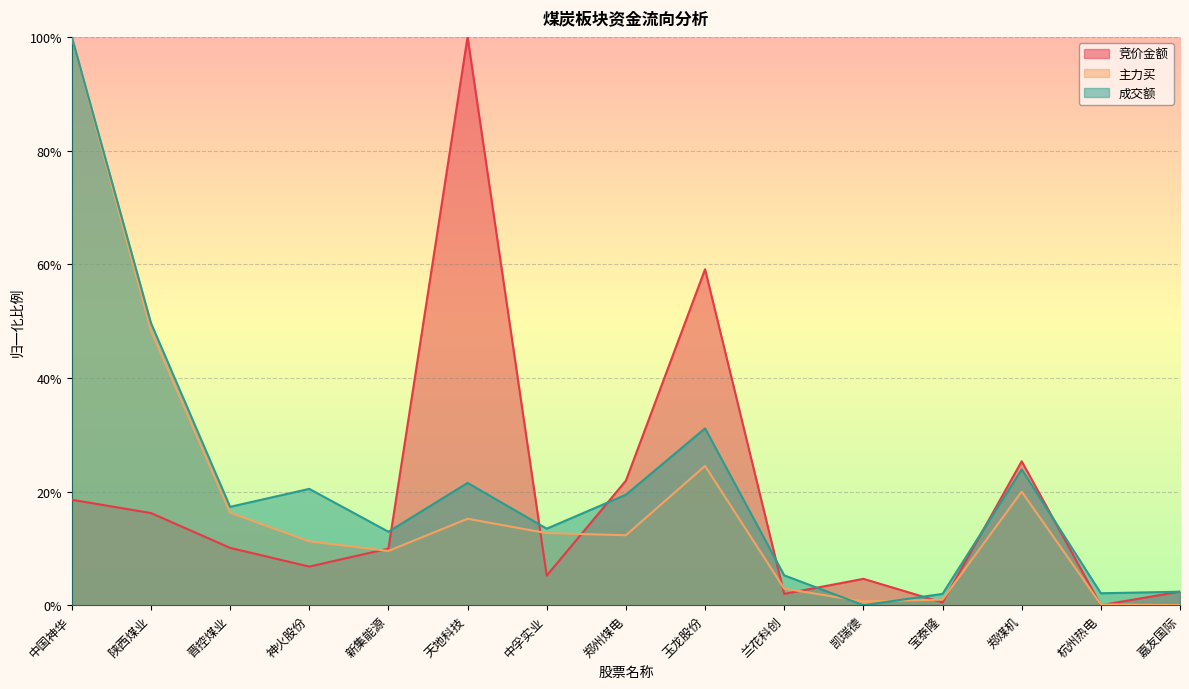

True or false: 竞价金额 and 主力买 intersect in this chart.

True